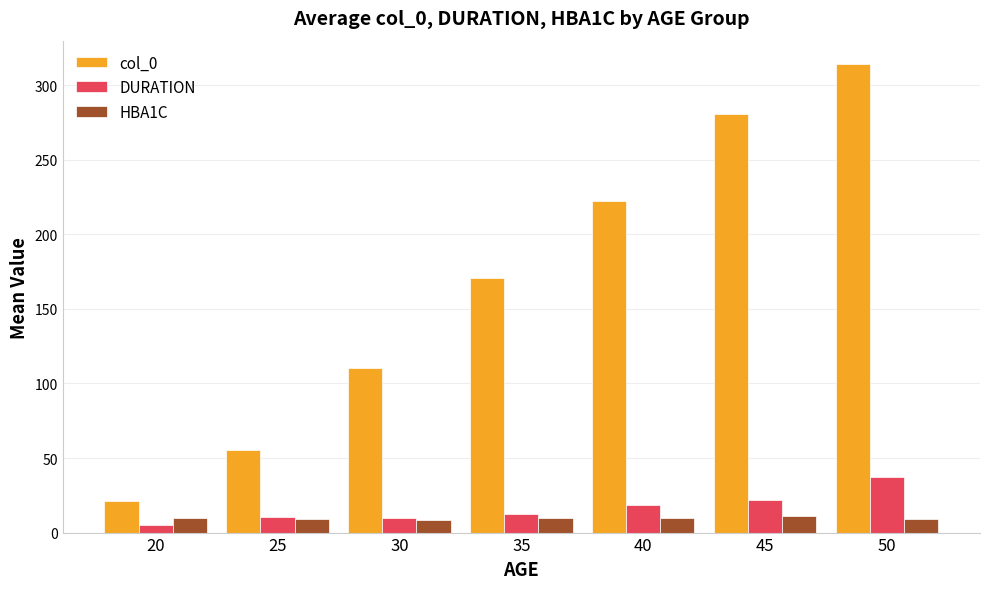

Which category has the highest value across all series?

50